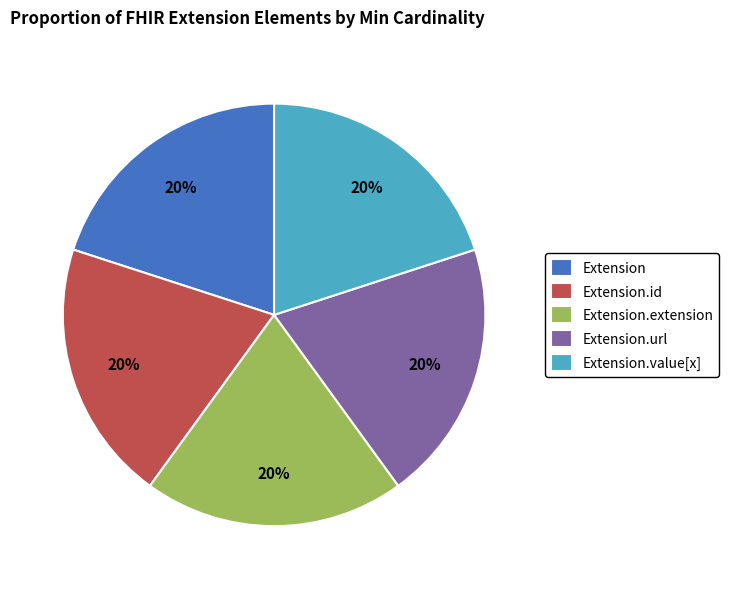

What percentage is the Extension.value[x] slice, to the nearest percent?

20%